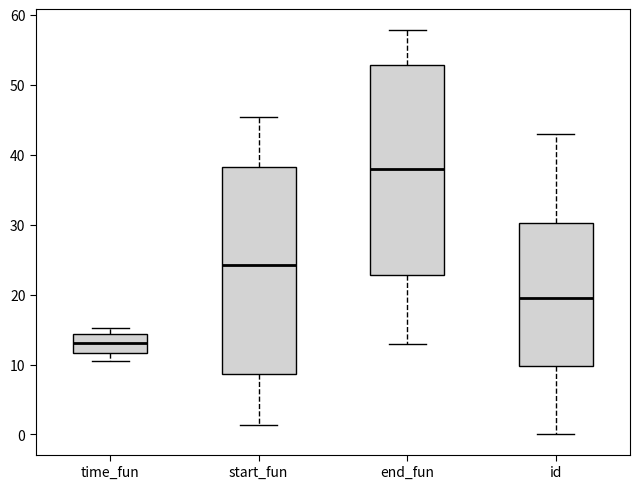

Where does the median line of the box for id sit on the y-axis? The values are not printed on the chart, so give them approximately, as read against the axis.

20